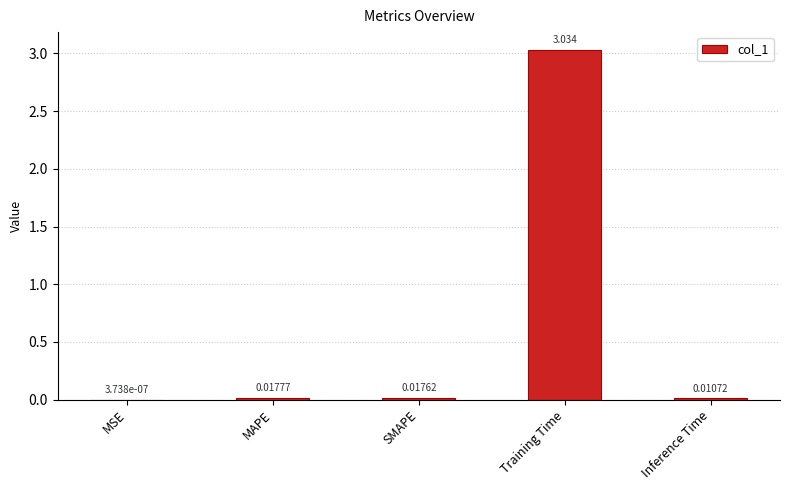

Which has a higher value, MAPE or Training Time?

Training Time